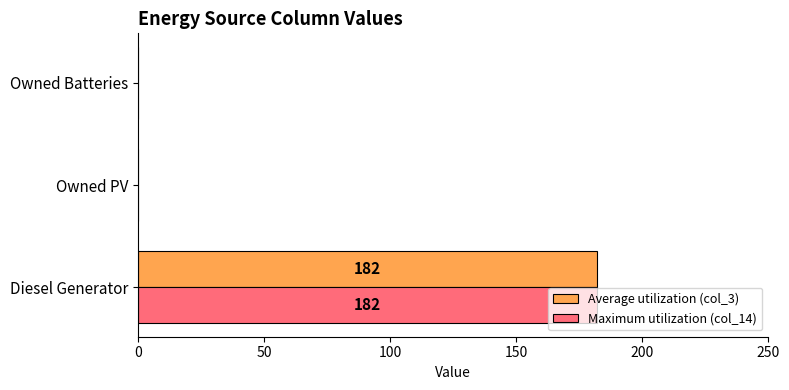

True or false: Maximum utilization (col_14) has a value of 100 at Owned PV.

False